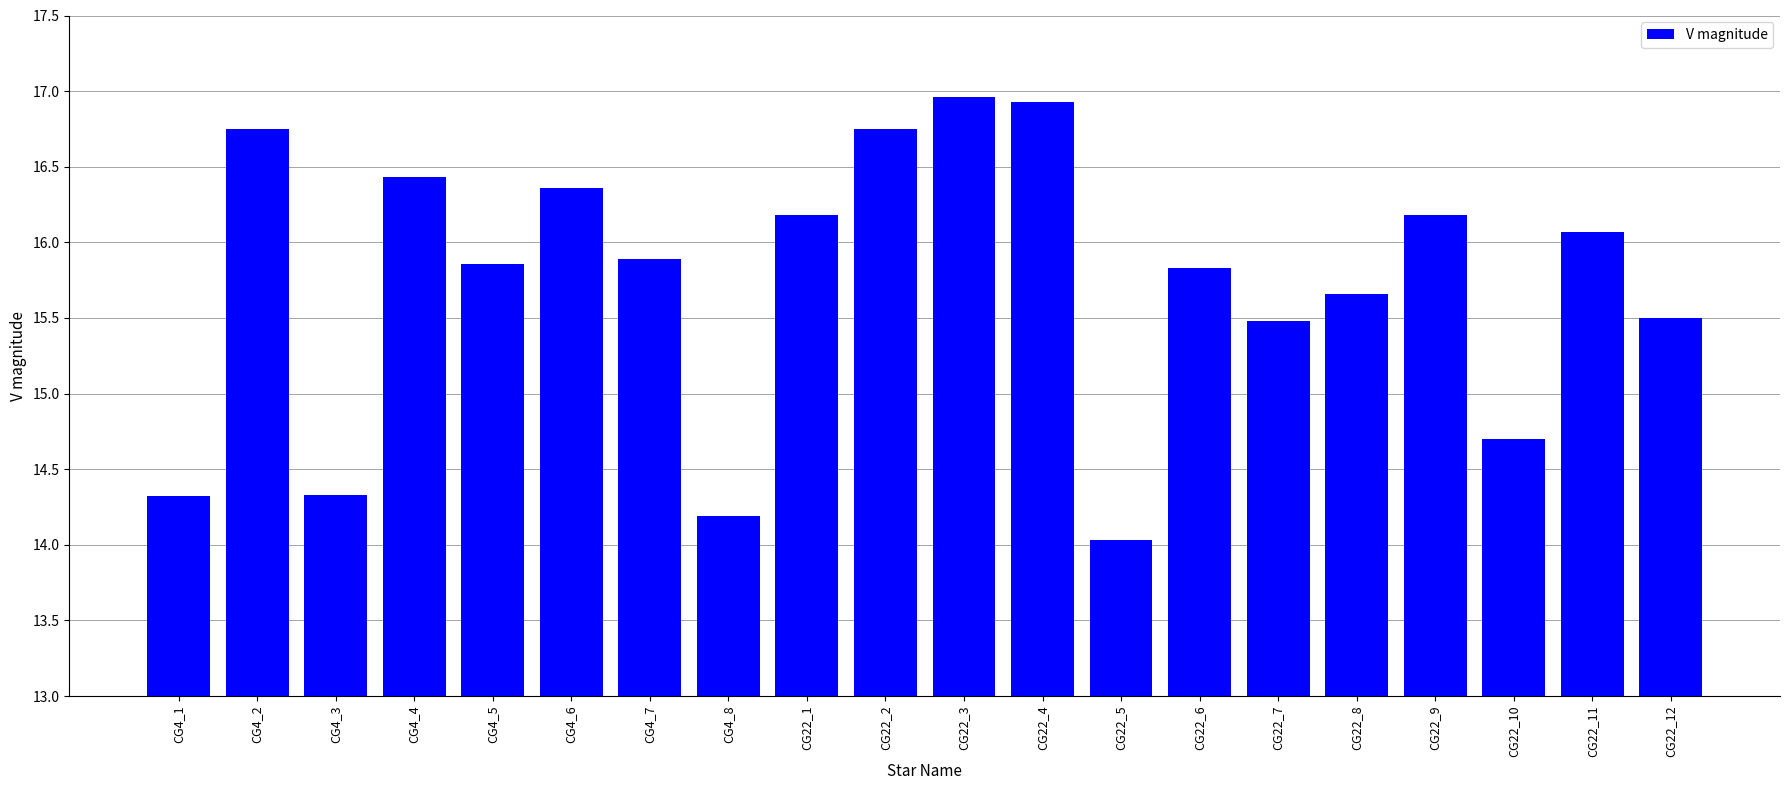

What is the maximum value shown in the chart?

17.0